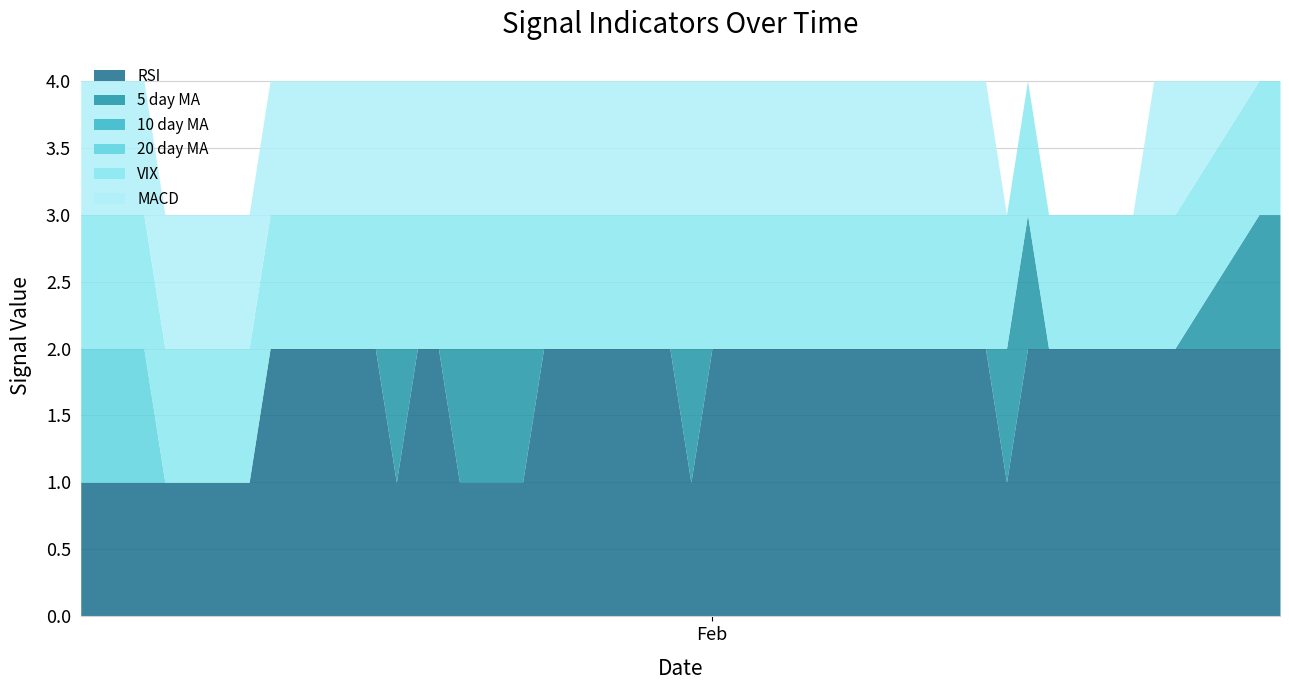

The 5 day MA series shows 1 at 2017-01-17. True or false?

False